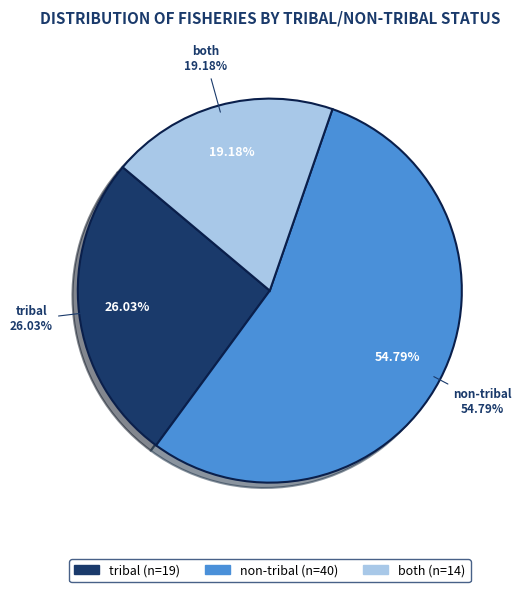

To the nearest percent, what percentage of the pie is non-tribal?

55%